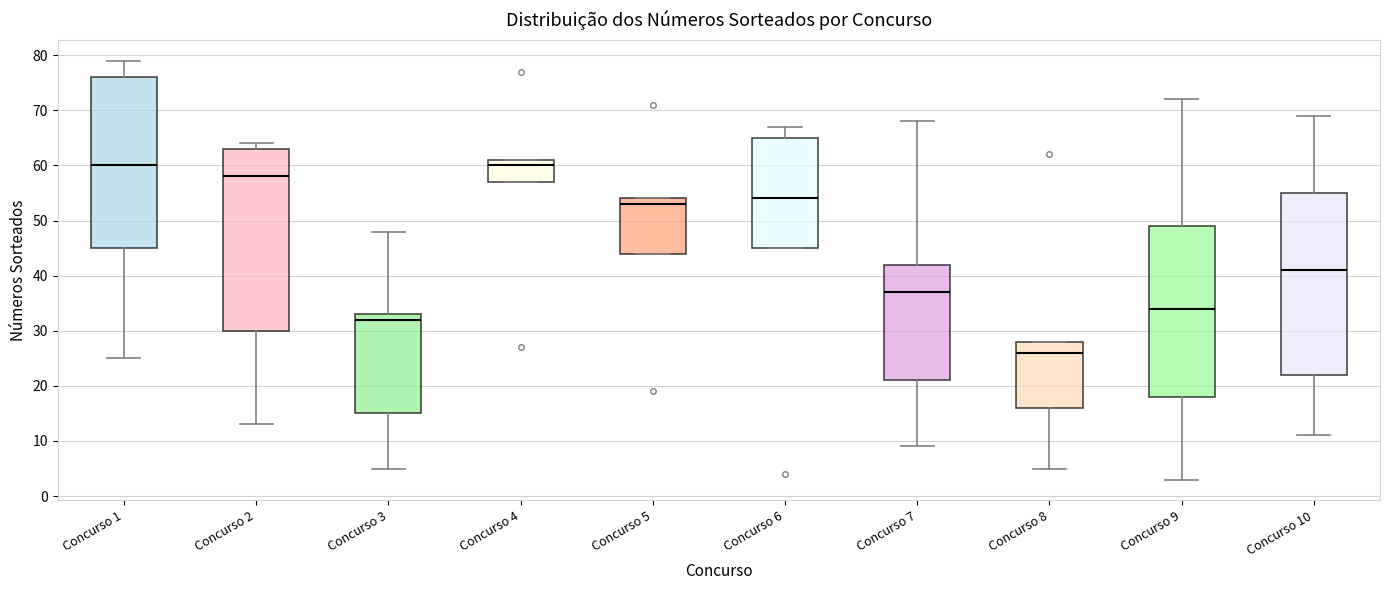

Reading left to right, transcribe this box plot: for each box, give where its median line is, the range the box spans, and where its two whiskers end, as read against the y-axis. The values are not printed on the chart, so give them approximately, as read against the axis.

Concurso 1: median 60, box 45 to 76, whiskers 25 to 79
Concurso 2: median 58, box 30 to 63, whiskers 13 to 64
Concurso 3: median 32, box 15 to 33, whiskers 5 to 48
Concurso 4: median 60, box 57 to 61, whiskers 57 to 61
Concurso 5: median 53, box 44 to 54, whiskers 44 to 54
Concurso 6: median 54, box 45 to 65, whiskers 45 to 67
Concurso 7: median 37, box 21 to 42, whiskers 9 to 68
Concurso 8: median 26, box 16 to 28, whiskers 5 to 28
Concurso 9: median 34, box 18 to 49, whiskers 3 to 72
Concurso 10: median 41, box 22 to 55, whiskers 11 to 69